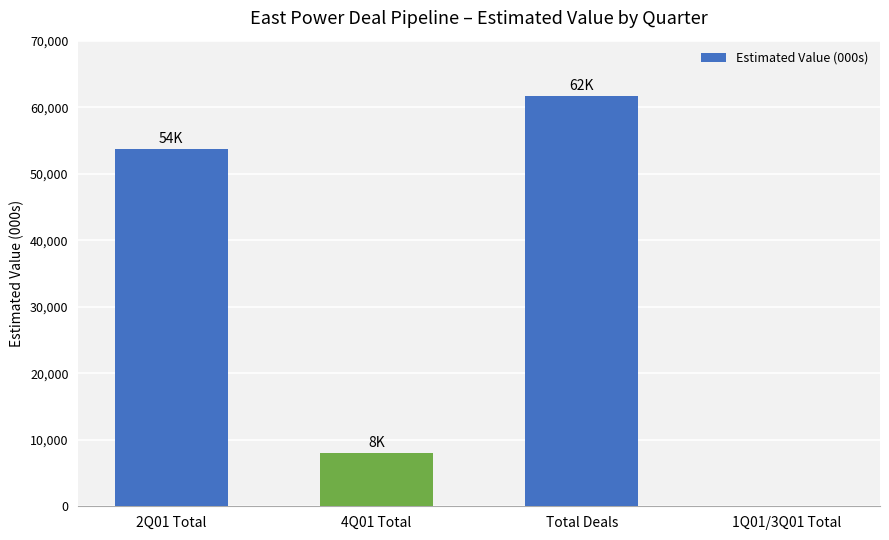

What is the difference between the values at 4Q01 Total and 2Q01 Total?

45700